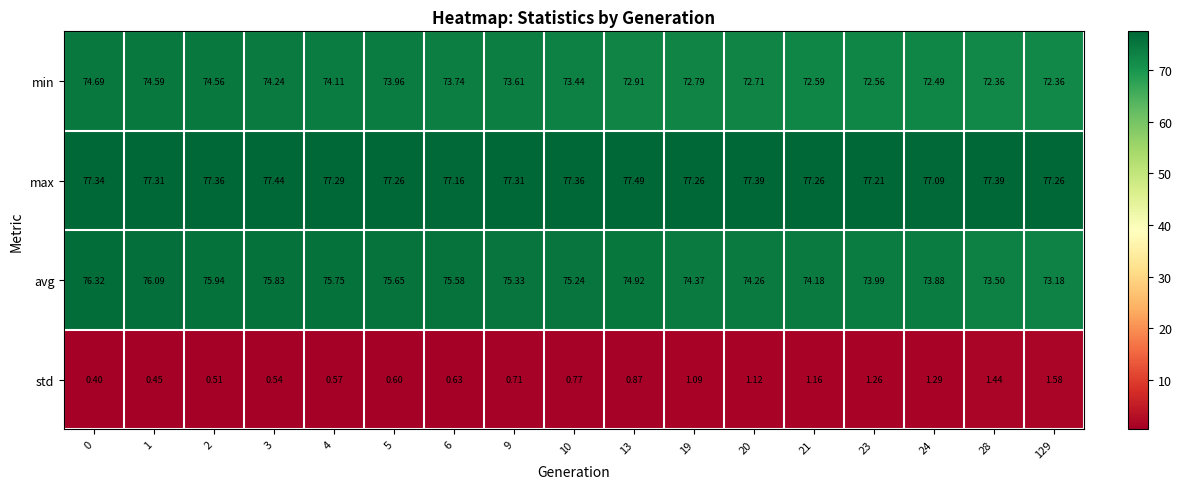

Is the value of min at 3 greater than the value of avg at 2?

No